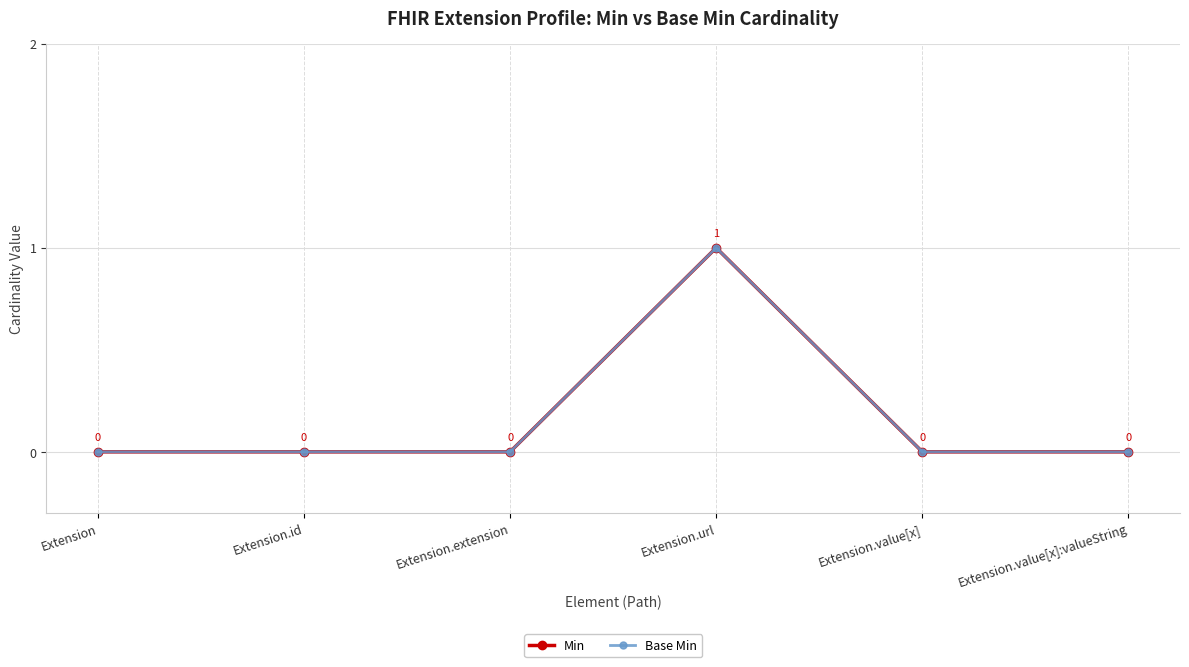

Which label corresponds to the largest value in the chart?

Extension.url